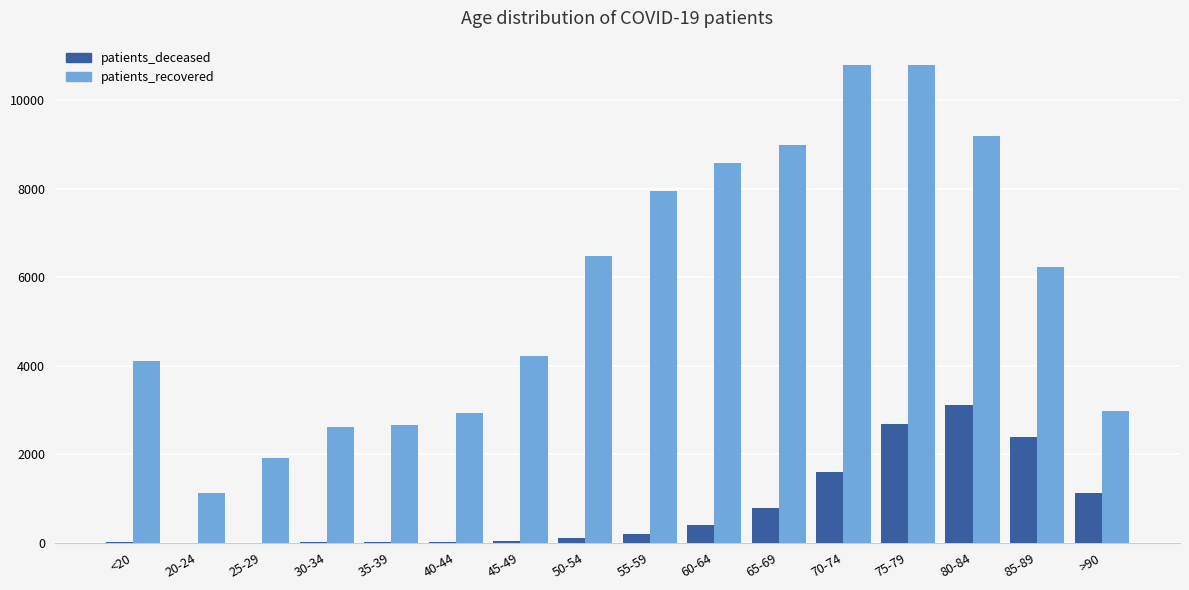

Count the number of data series in this chart.

2